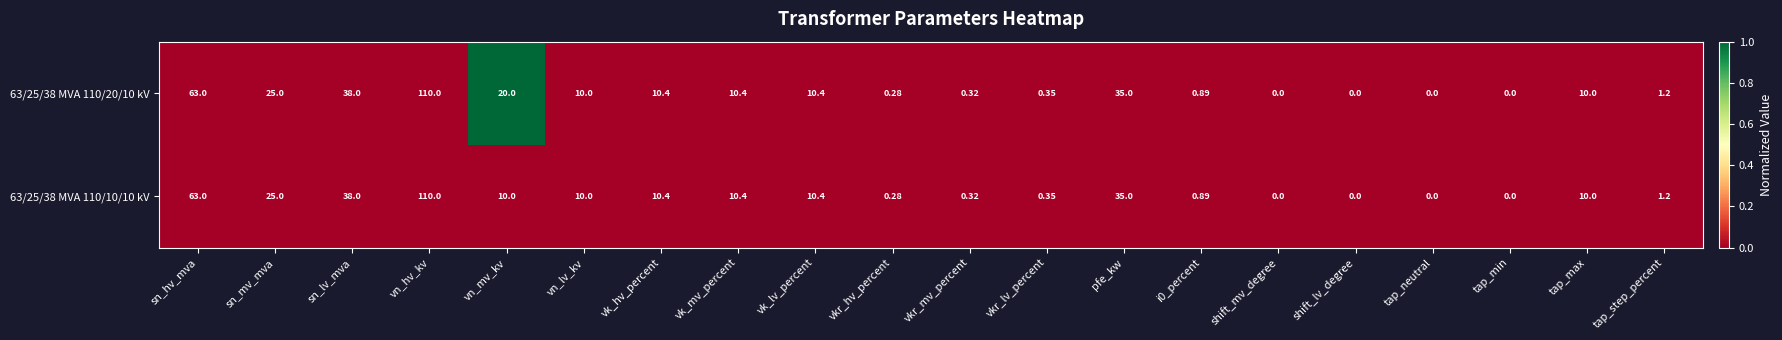

Which category has the highest value in the 63/25/38 MVA 110/10/10 kV series?

vn_hv_kv